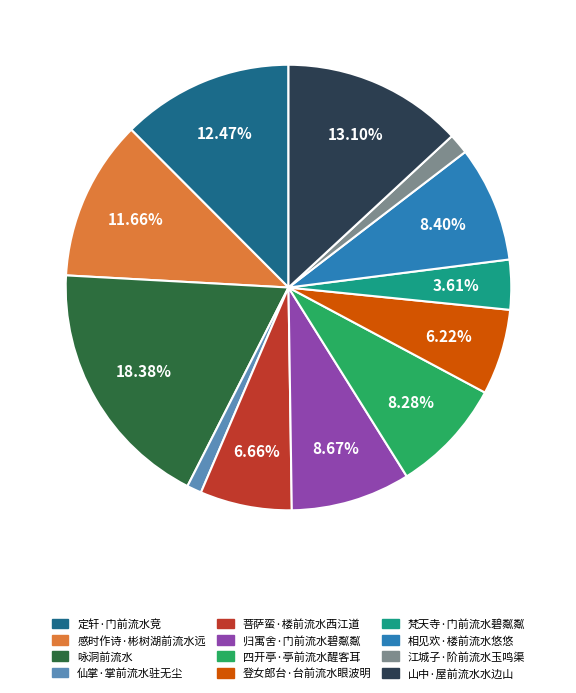

Which slice is the largest?

咏洞前流水